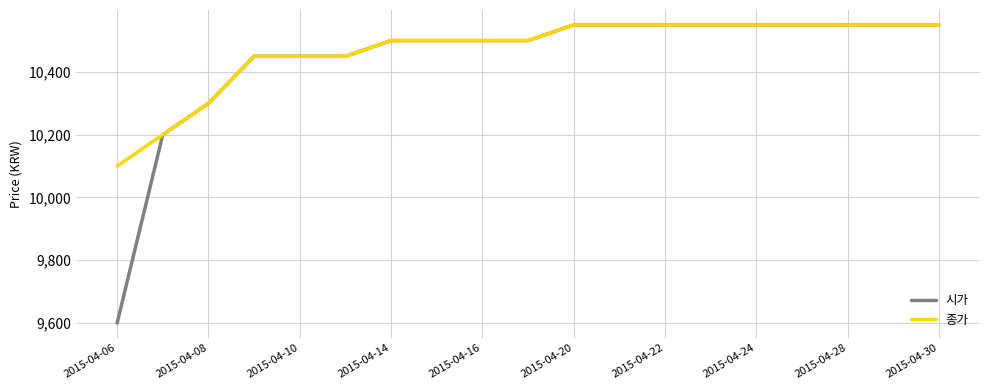

What is the maximum value for 시가?

10550